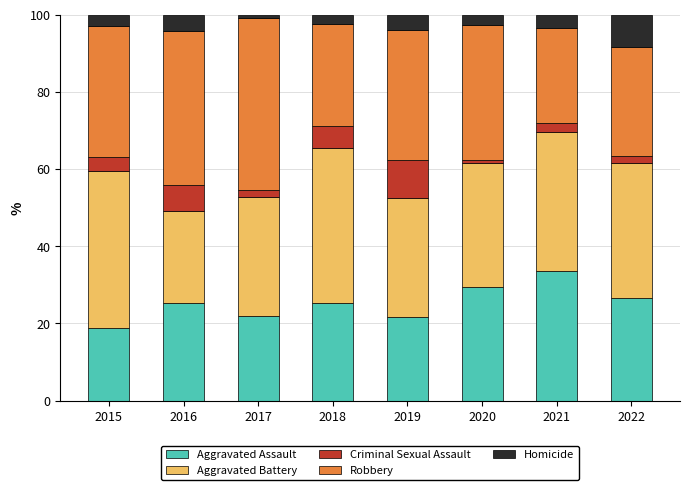

The Aggravated Assault series shows 21.8 at 2017. True or false?

True